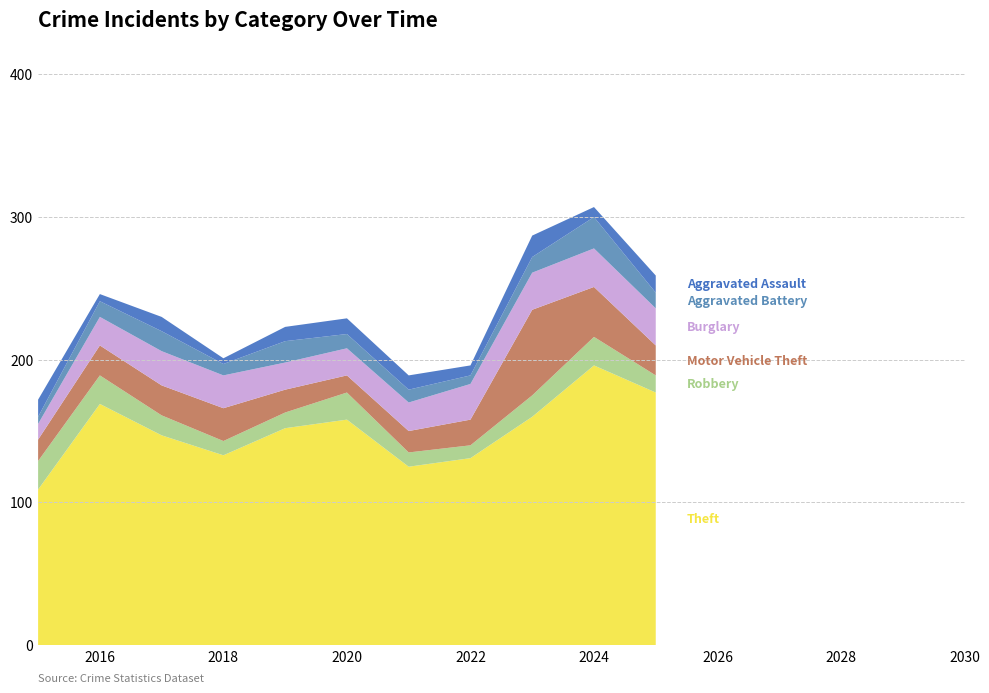

Reading left to right, list all the values displayed in this chart.

Theft: 2015=109	2016=169	2017=147	2018=133	2019=152	2020=158	2021=125	2022=131	2023=160	2024=196	2025=177
Robbery: 2015=20	2016=20	2017=14	2018=10	2019=11	2020=19	2021=10	2022=9	2023=15	2024=20	2025=12
Motor Vehicle Theft: 2015=15	2016=21	2017=21	2018=23	2019=16	2020=12	2021=15	2022=18	2023=60	2024=35	2025=21
Burglary: 2015=11	2016=20	2017=24	2018=23	2019=19	2020=19	2021=20	2022=25	2023=26	2024=27	2025=26
Aggravated Battery: 2015=5	2016=11	2017=14	2018=8	2019=15	2020=10	2021=9	2022=6	2023=11	2024=22	2025=11
Aggravated Assault: 2015=12	2016=5	2017=10	2018=4	2019=10	2020=11	2021=10	2022=7	2023=15	2024=7	2025=12